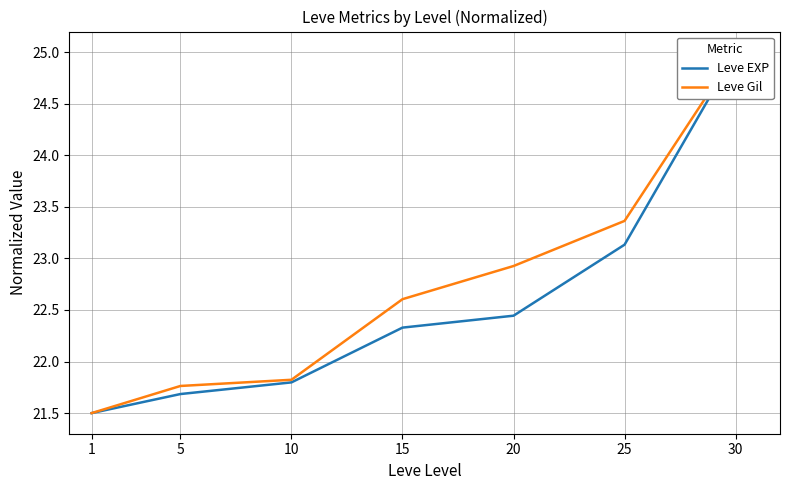

Is it true that Leve Gil equals 21.8 at 10?

True